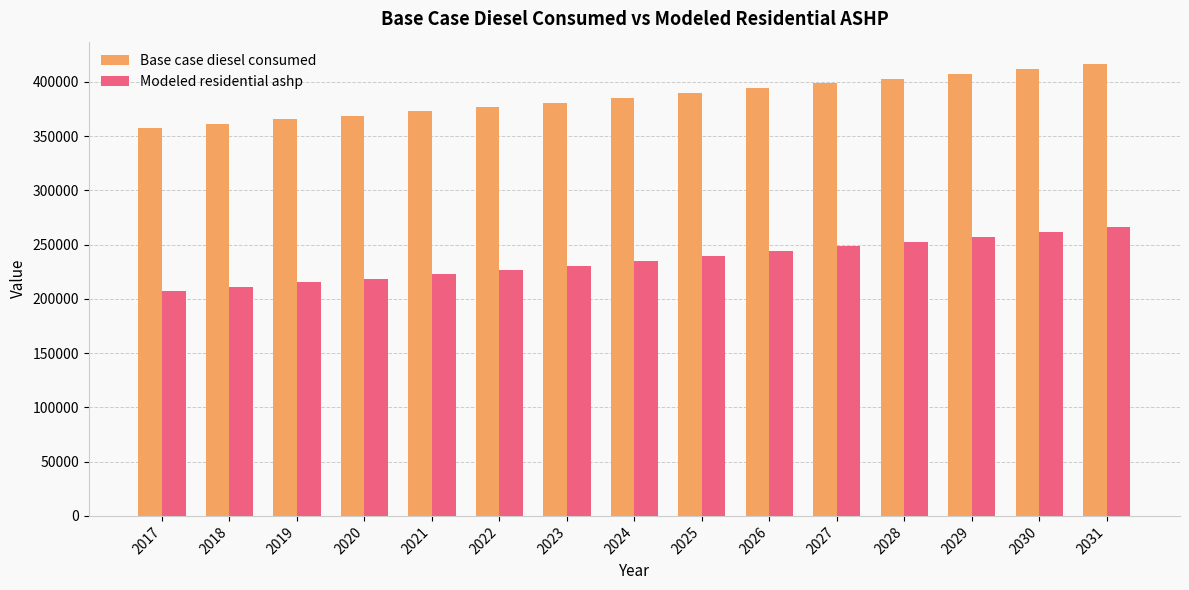

Reading left to right, what are all the values shown in this chart?

Base case diesel consumed: 357639.0	360954.0	365369.0	368684.0	373100.0	376416.0	380833.0	385250.0	389667.0	394085.0	398503.0	402920.0	407339.0	411758.0	416177.0
Modeled residential ashp: 207536.8	210851.8	215266.8	218581.8	222997.8	226313.8	230730.8	235147.8	239564.8	243982.8	248400.8	252817.8	257236.8	261655.8	266074.8